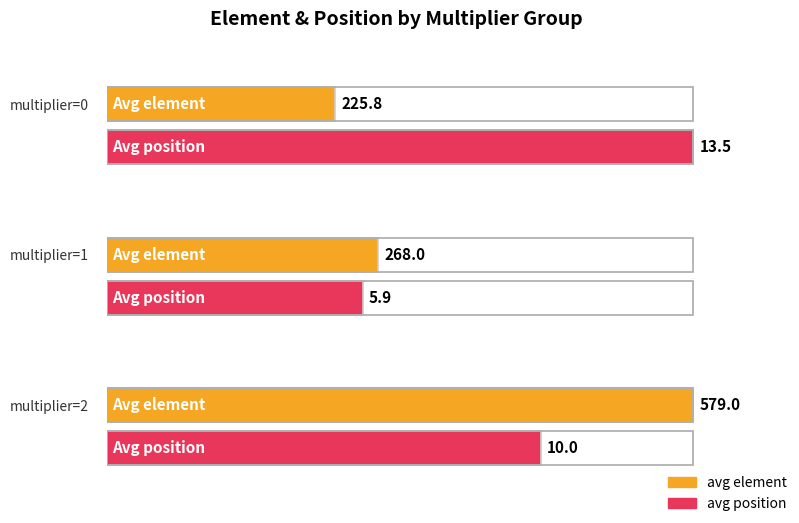

Which series has the largest total across all categories?

element